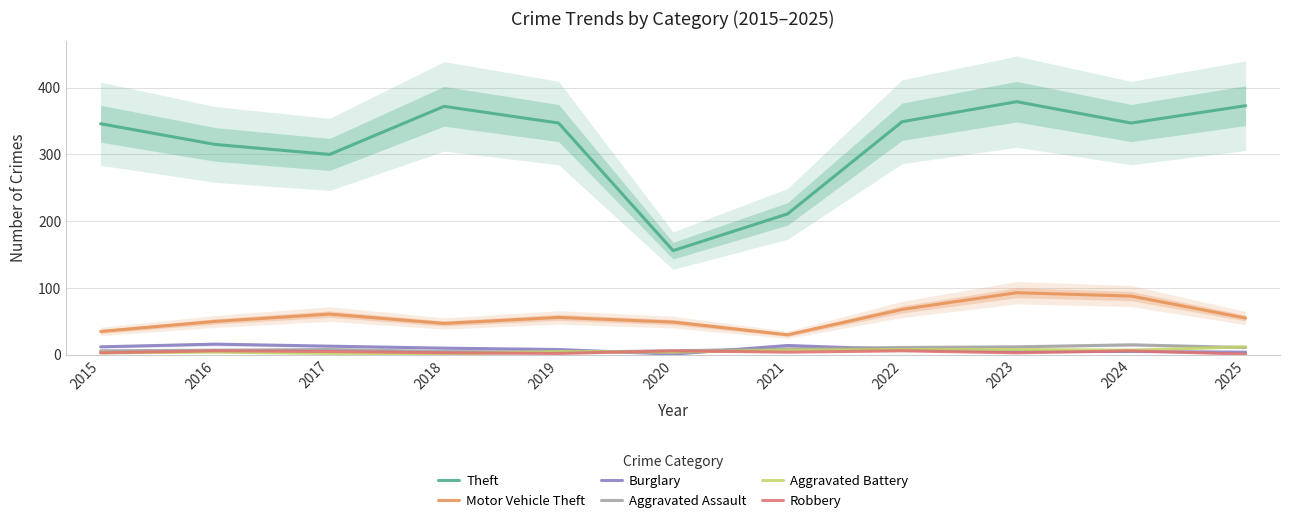

Which series has the largest range (max minus min)?

Theft